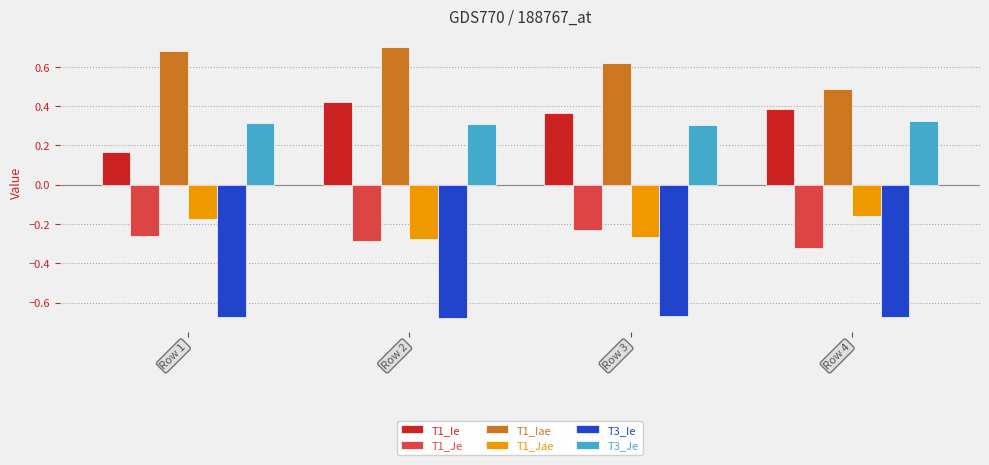

True or false: T1_Iae has a value of 0.2 at Row 3.

False